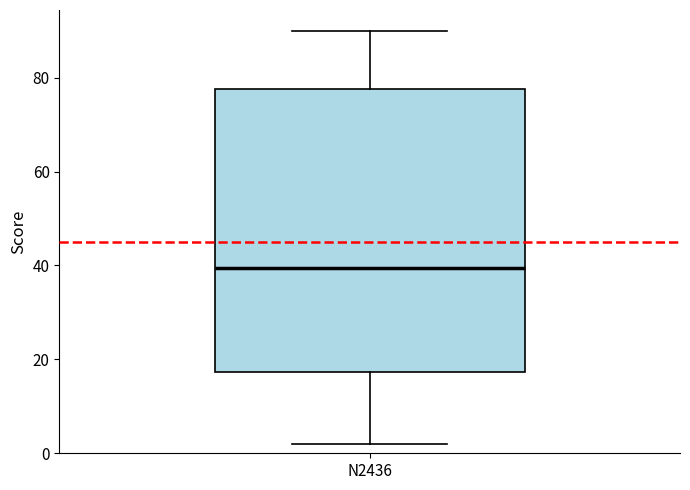

Where does the lower whisker of the box for N2436 end on the y-axis? The values are not printed on the chart, so give them approximately, as read against the axis.

2